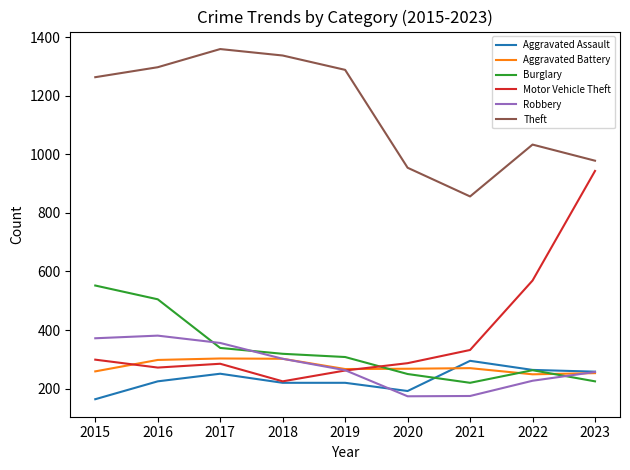

The value of Aggravated Battery at 2019 is 71. True or false?

False